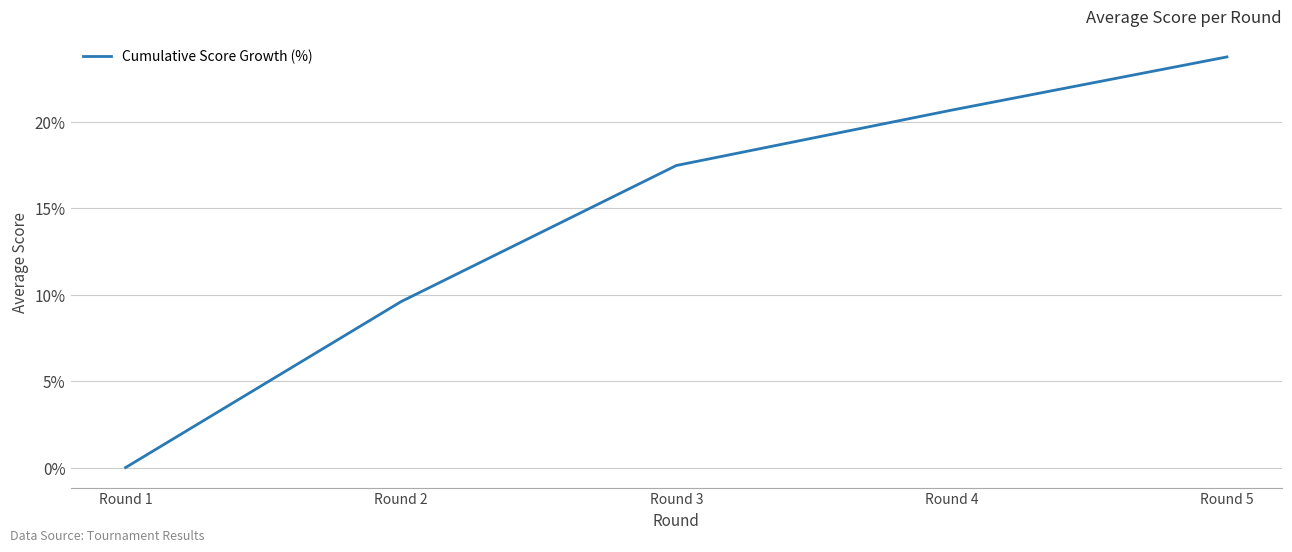

Reading left to right, what are all the values shown in this chart?

Round 1=0.0	Round 2=9.6	Round 3=17.5	Round 4=20.7	Round 5=23.8